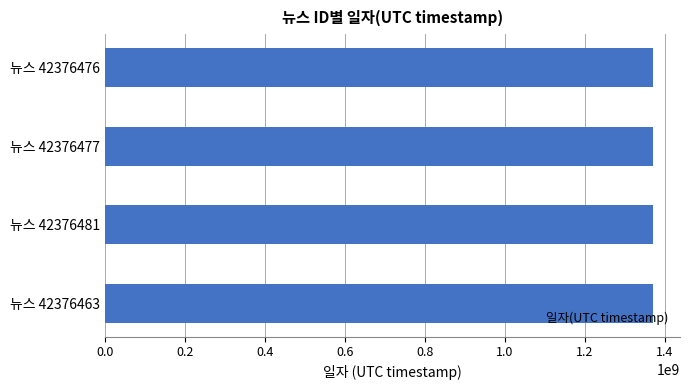

What is the ratio of the value at 뉴스 42376481 to the value at 뉴스 42376463?

1.0